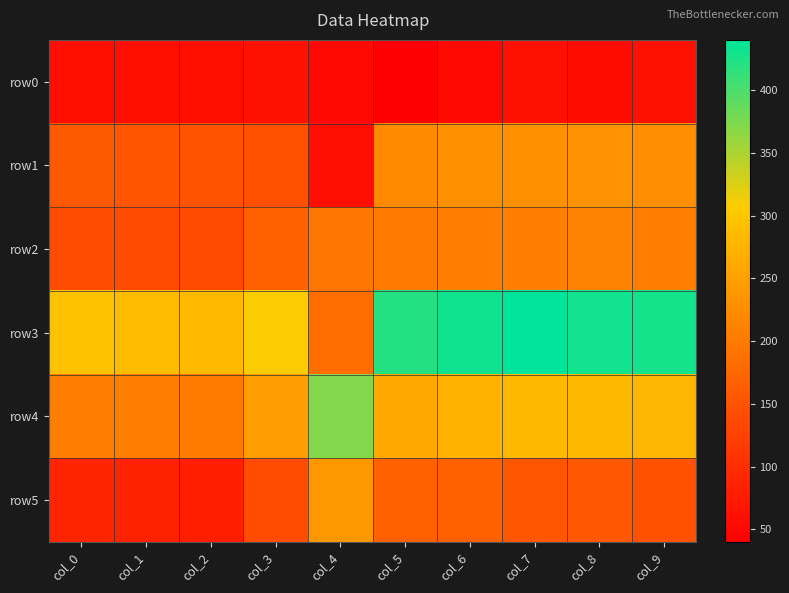

Reading right to left, list all the values displayed in this chart.

row0: col_9=62	col_8=57	col_7=62	col_6=51	col_5=40	col_4=51	col_3=64	col_2=59	col_1=60	col_0=59
row1: col_9=226	col_8=232	col_7=229	col_6=229	col_5=221	col_4=58	col_3=145	col_2=150	col_1=151	col_0=157
row2: col_9=204	col_8=211	col_7=207	col_6=208	col_5=200	col_4=197	col_3=168	col_2=137	col_1=138	col_0=140
row3: col_9=429	col_8=430	col_7=440	col_6=431	col_5=421	col_4=182	col_3=308	col_2=284	col_1=285	col_0=294
row4: col_9=279	col_8=281	col_7=281	col_6=273	col_5=261	col_4=372	col_3=247	col_2=202	col_1=205	col_0=204
row5: col_9=147	col_8=155	col_7=154	col_6=167	col_5=168	col_4=238	col_3=140	col_2=80	col_1=86	col_0=88